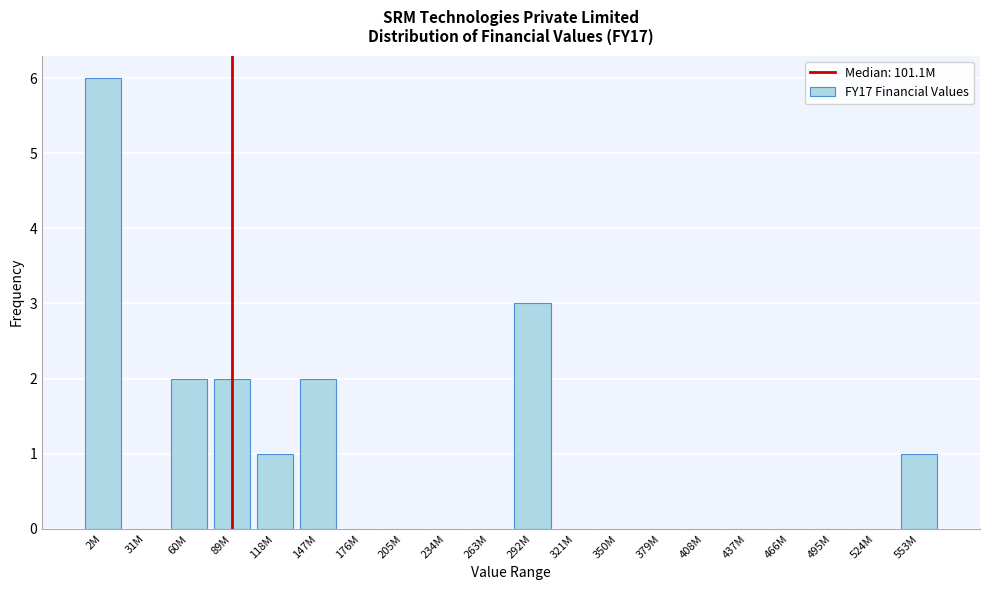

Reading right to left, transcribe all the data shown in this chart.

553M=1	524M=0	495M=0	466M=0	437M=0	408M=0	379M=0	350M=0	321M=0	292M=3	263M=0	234M=0	205M=0	176M=0	147M=2	118M=1	89M=2	60M=2	31M=0	2M=6